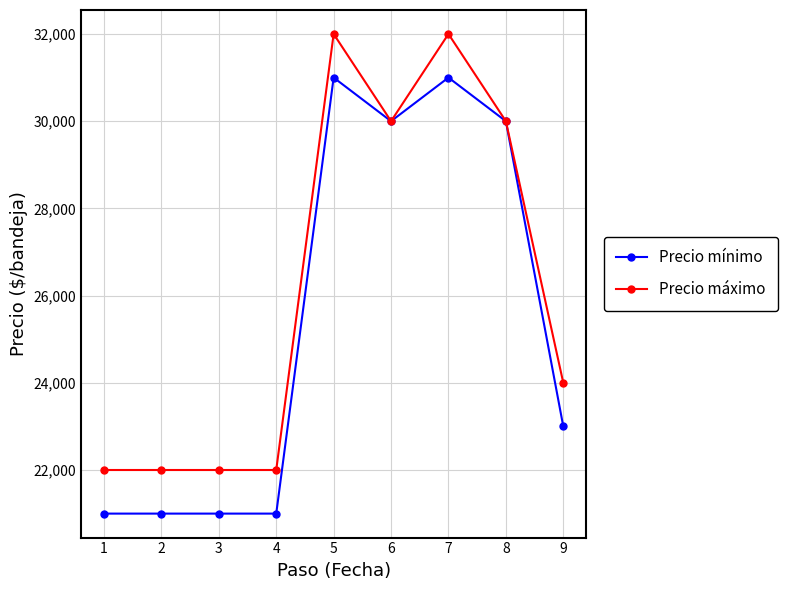

What is the total value across all series at 1?

43000